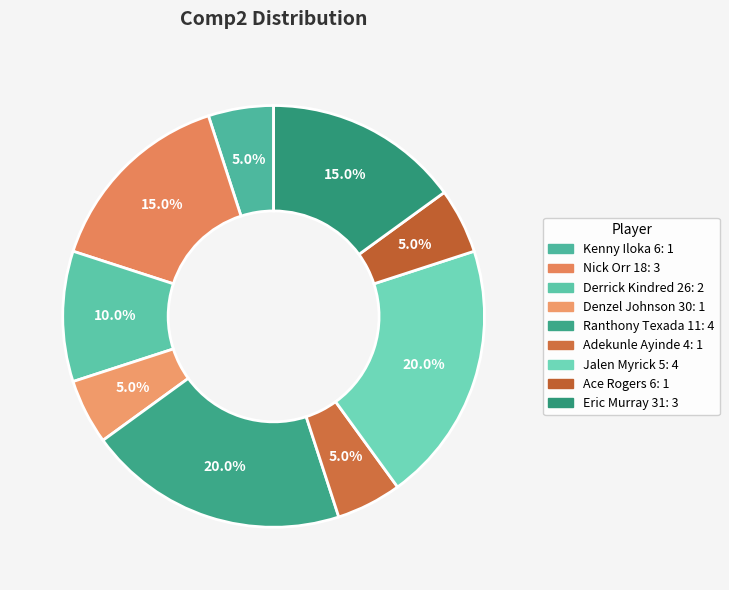

Which slice is the largest?

Ranthony Texada 11